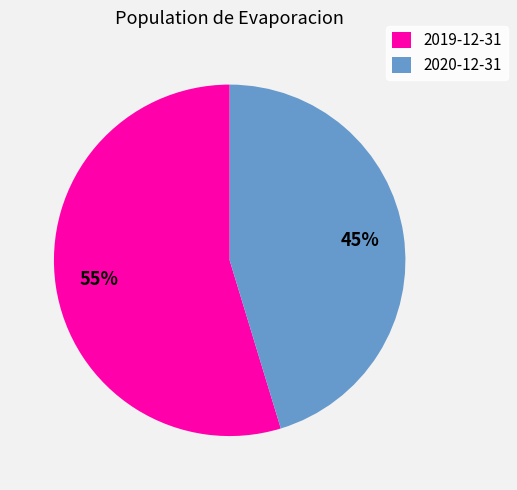

To the nearest percent, what is the average slice percentage?

50%